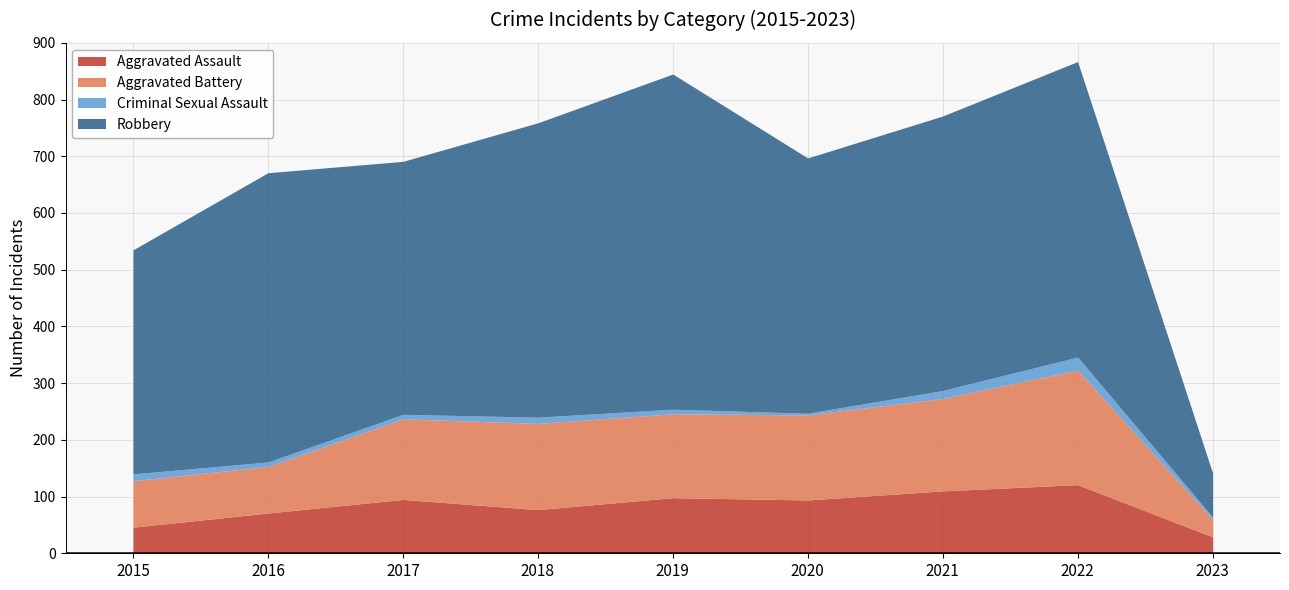

Which series has the largest range (max minus min)?

Robbery